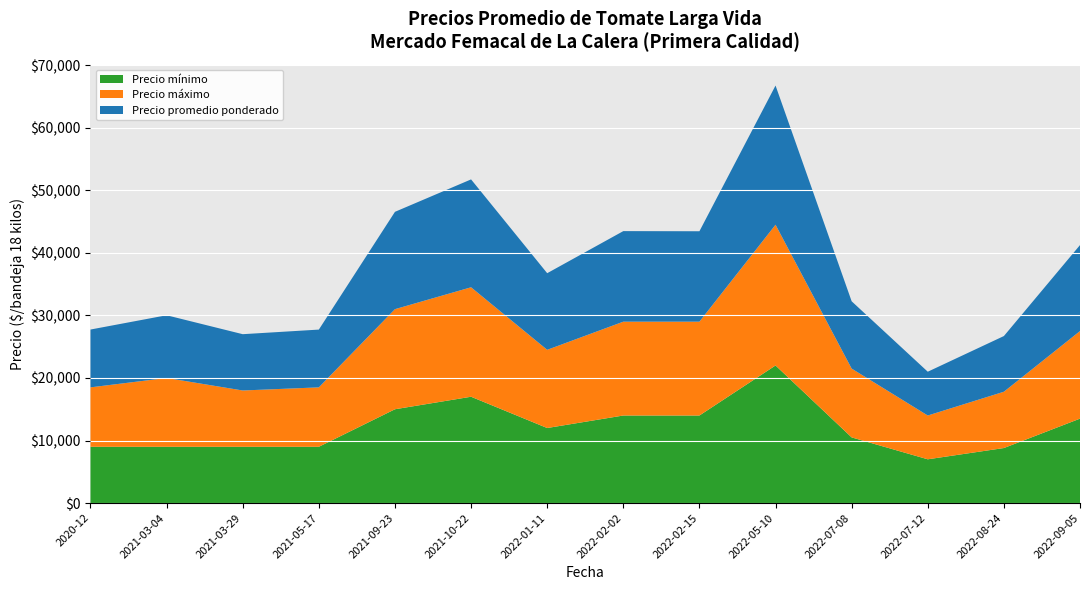

Reading right to left, what are all the values shown in this chart?

Precio promedio ponderado: 2022-09-05=13745	2022-08-24=8902	2022-07-12=7000	2022-07-08=10760	2022-05-10=22250	2022-02-15=14455	2022-02-02=14478	2022-01-11=12250	2021-10-22=17245	2021-09-23=15561	2021-05-17=9235	2021-03-29=9000	2021-03-04=10027	2020-12=9243
Precio máximo: 2022-09-05=14000	2022-08-24=9000	2022-07-12=7000	2022-07-08=11000	2022-05-10=22500	2022-02-15=15000	2022-02-02=15000	2022-01-11=12500	2021-10-22=17500	2021-09-23=16000	2021-05-17=9500	2021-03-29=9000	2021-03-04=11000	2020-12=9500
Precio mínimo: 2022-09-05=13500	2022-08-24=8800	2022-07-12=7000	2022-07-08=10500	2022-05-10=22000	2022-02-15=14000	2022-02-02=14000	2022-01-11=12000	2021-10-22=17000	2021-09-23=15000	2021-05-17=9000	2021-03-29=9000	2021-03-04=9000	2020-12=9000